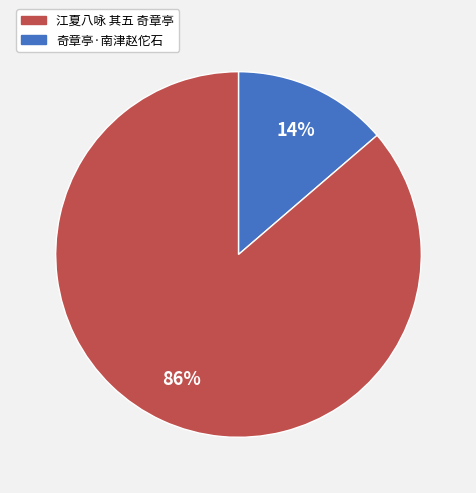

Count the number of slices in the pie.

2